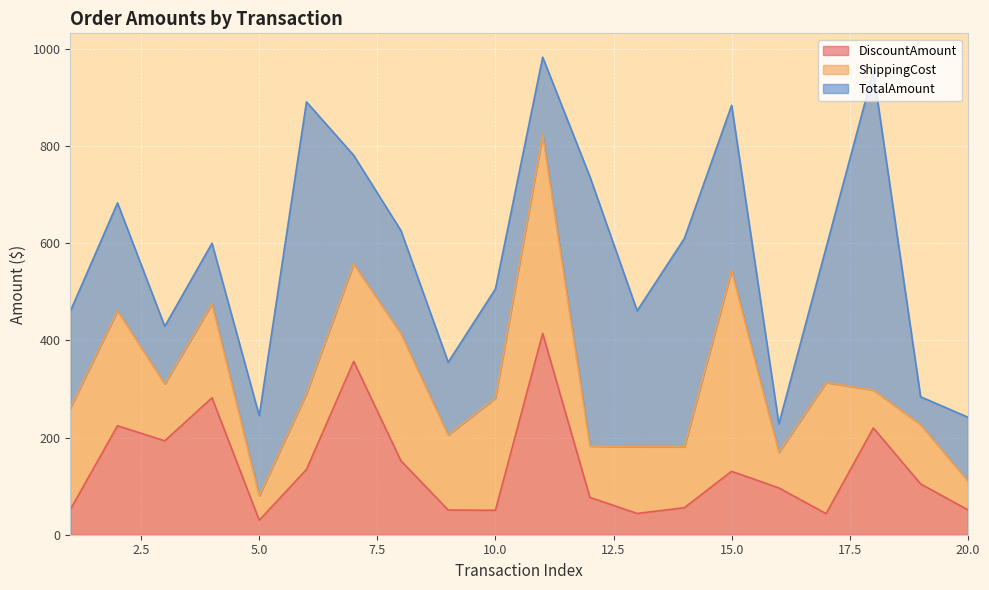

Reading right to left, extract all data points from this chart.

DiscountAmount: 51.2	104.7	219.7	43.3	96.3	130.5	55.7	43.8	76.8	414.5	50.3	50.8	152.1	356.8	134.4	29.8	281.9	193.2	224.3	51.7
ShippingCost: 59.6	122.0	78.2	269.9	73.2	413.5	125.2	137.2	105.6	408.9	231.3	154.3	262.1	200.6	156.3	50.3	193.6	117.1	236.8	208.8
TotalAmount: 131.2	57.3	656.1	277.7	58.5	340.0	429.2	280.0	554.5	159.6	224.5	149.8	211.7	223.5	600.3	164.8	124.5	118.6	221.9	199.5